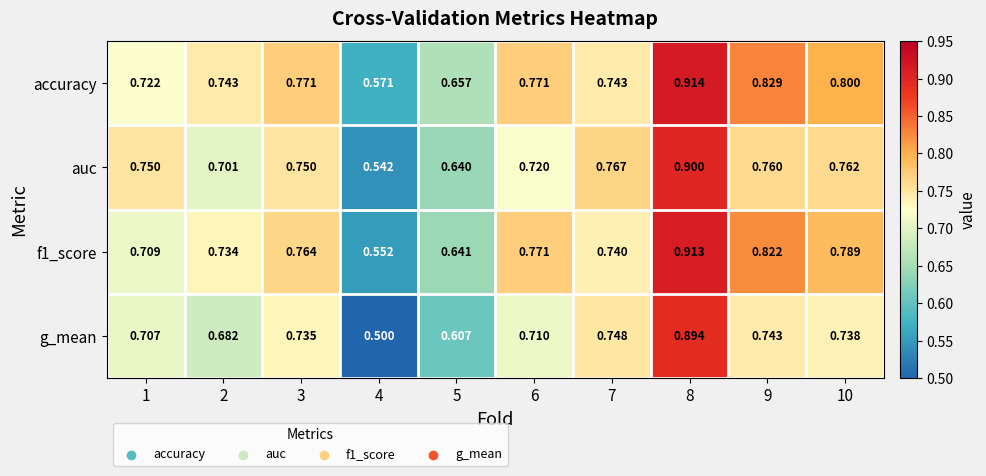

Is the value of f1_score at 2 greater than the value of g_mean at 2?

Yes